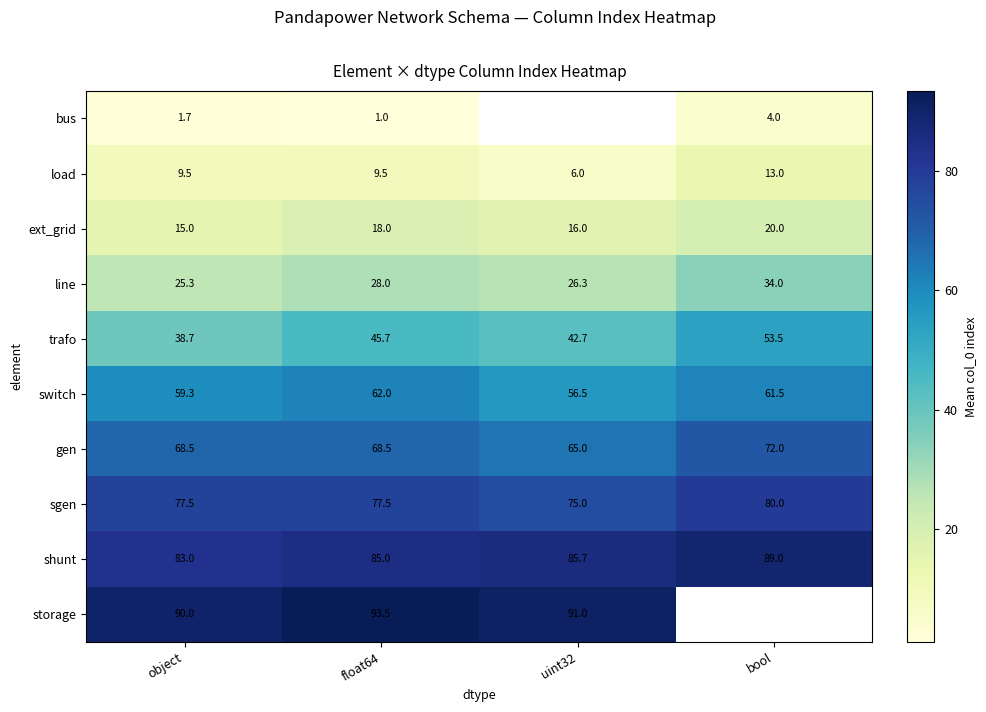

Rank the series at object from lowest to highest value.

bus, load, ext_grid, line, trafo, switch, gen, sgen, shunt, storage